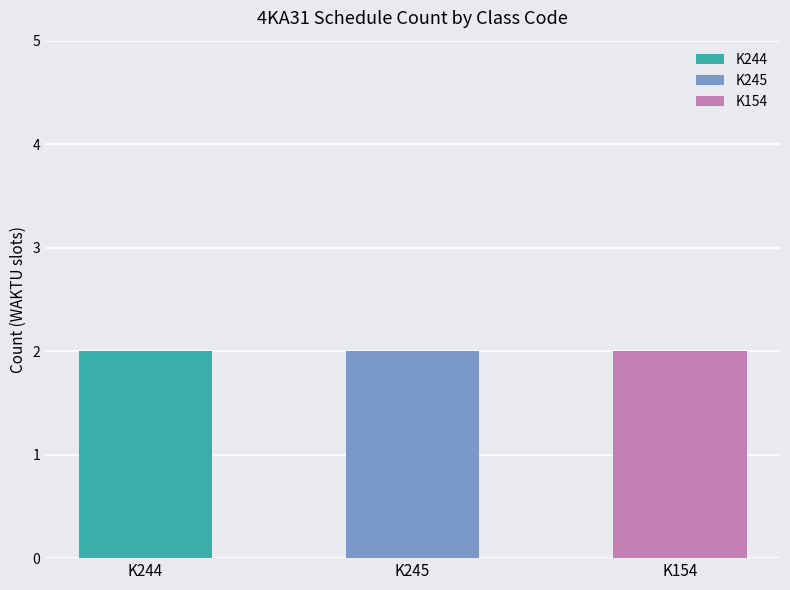

Which has a higher value, K244 or K245?

K245